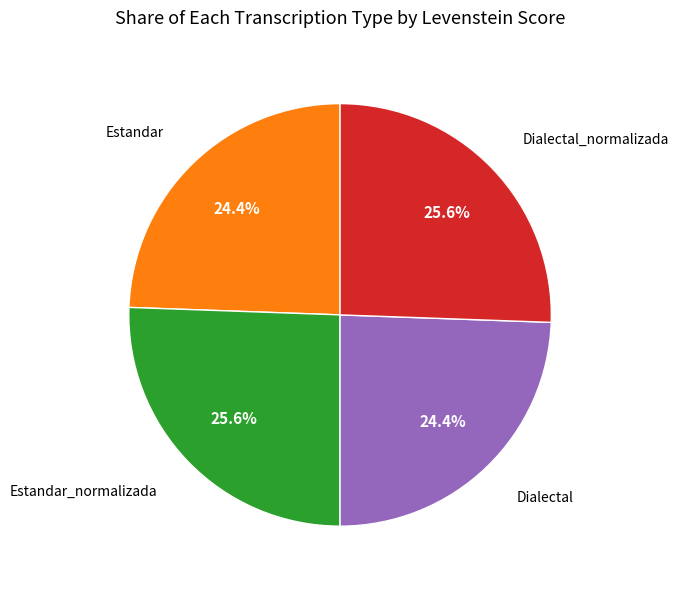

How many segments does this pie chart have?

4